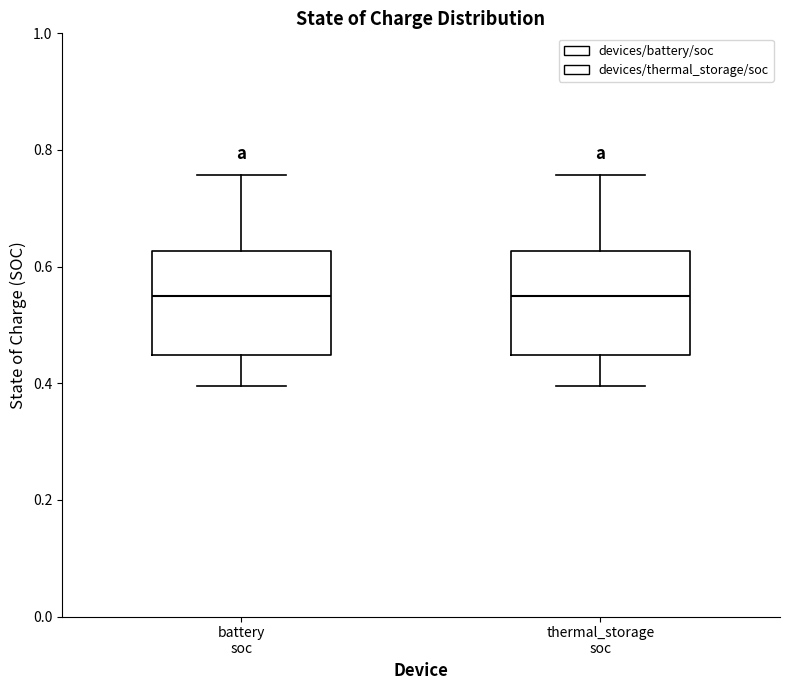

Reading left to right, read every box against the y-axis: the position of its median line, the range the box covers, and the ends of its whiskers. The values are not printed on the chart, so give them approximately, as read against the axis.

battery soc: median 0.54, box 0.44 to 0.62, whiskers 0.40 to 0.76
thermal_storage soc: median 0.54, box 0.44 to 0.62, whiskers 0.40 to 0.76